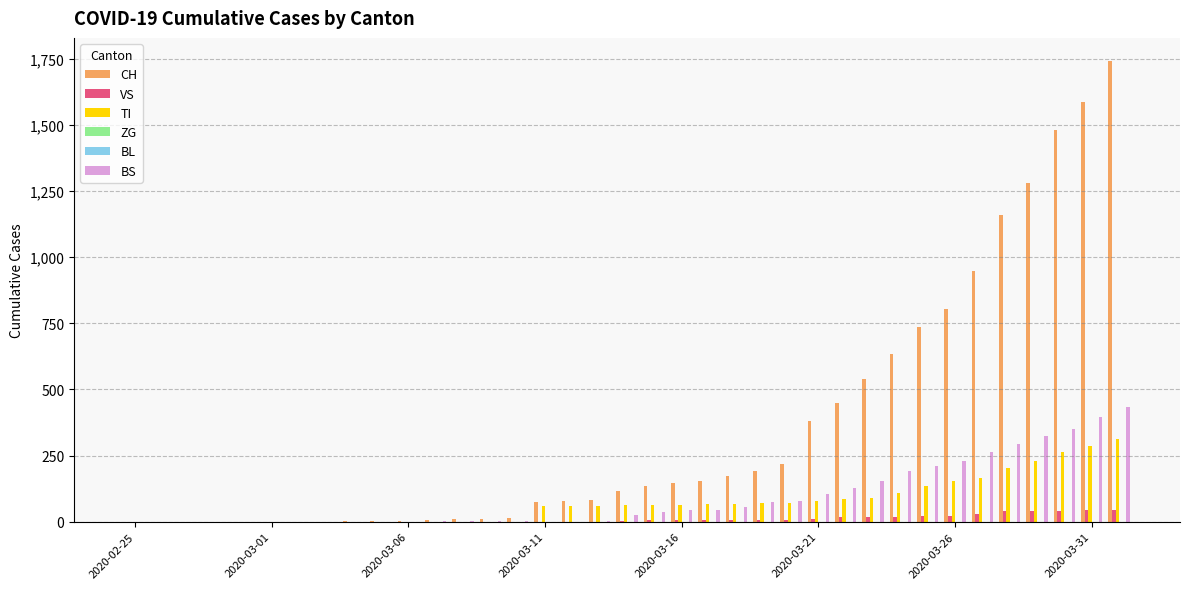

Which series has the widest spread of values?

CH